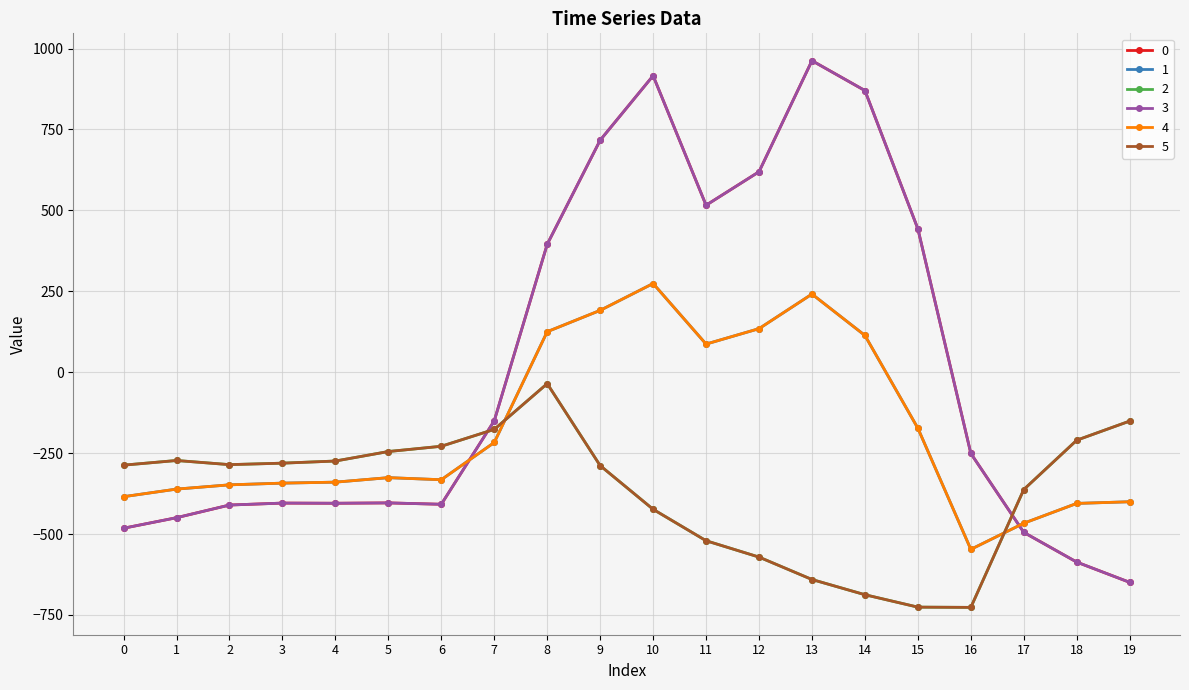

Does the chart have visible grid lines?

Yes